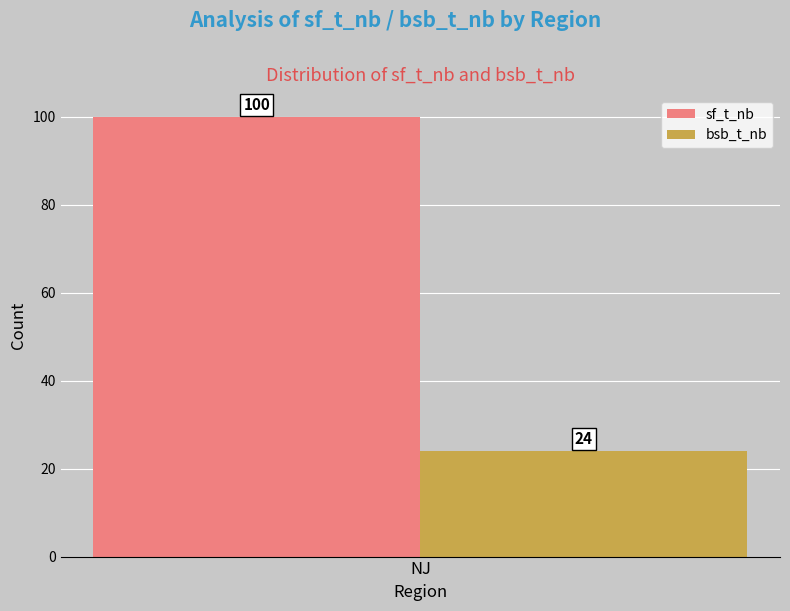

Rank the series by their average value, from lowest to highest.

bsb_t_nb, sf_t_nb